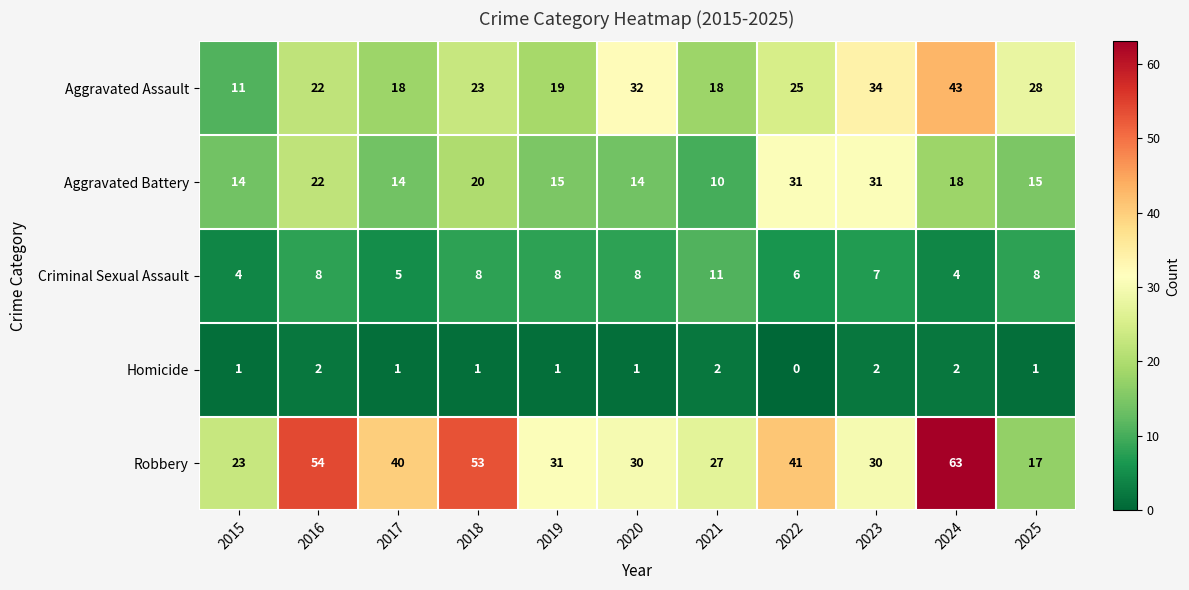

Between 2018 and 2023, which series saw the biggest shift?

Robbery